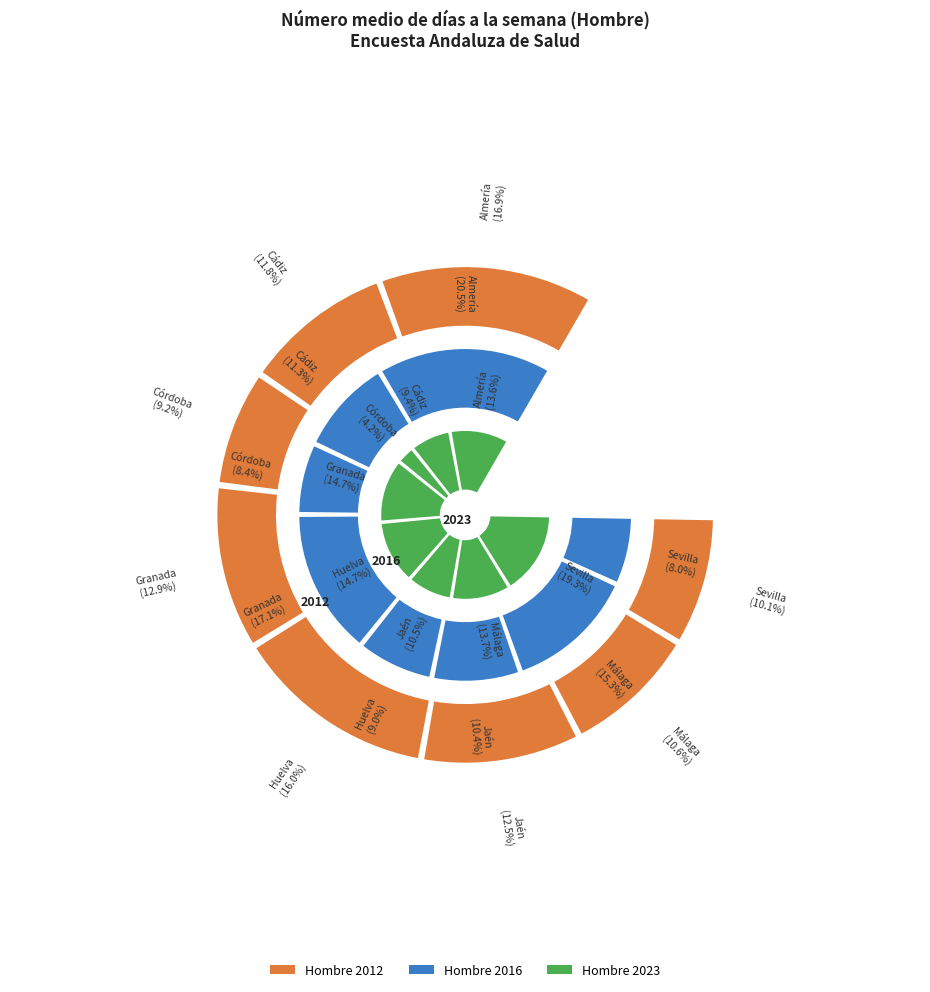

Which series changed the most between Córdoba and Málaga?

Hombre_2023